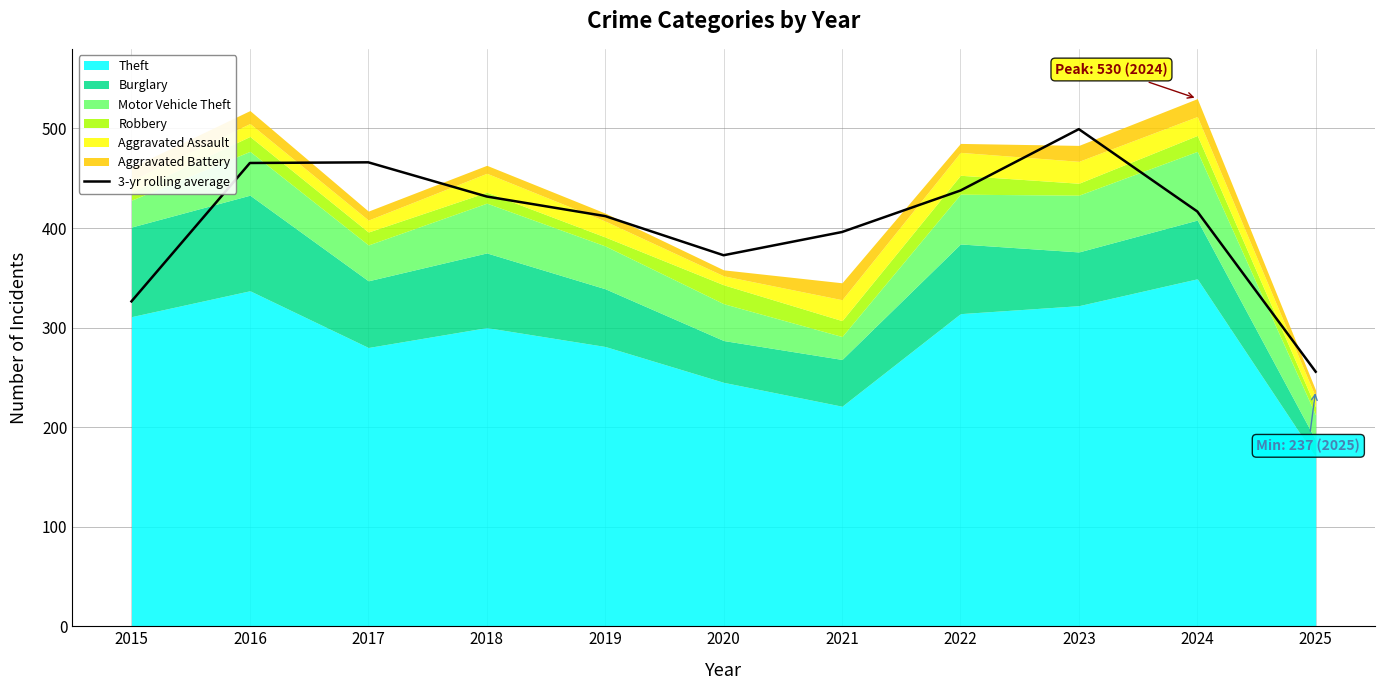

The value at 2017 is 609.3. True or false?

False